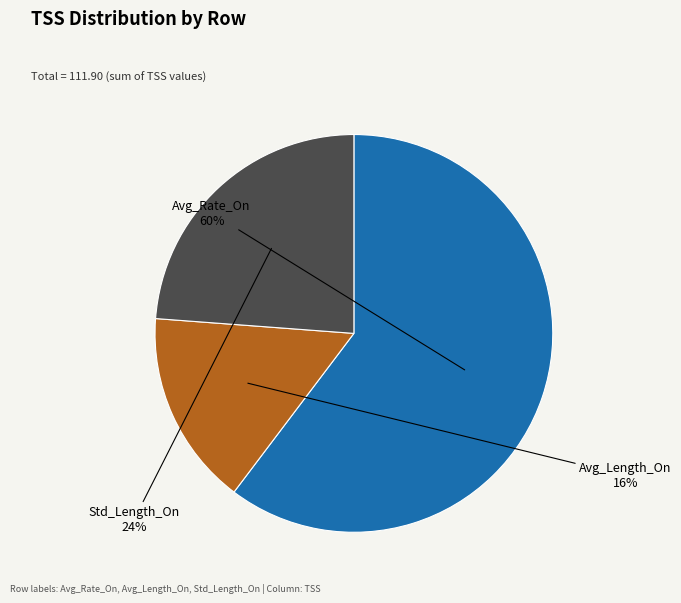

To the nearest percent, what portion does Std_Length_On represent?

24%